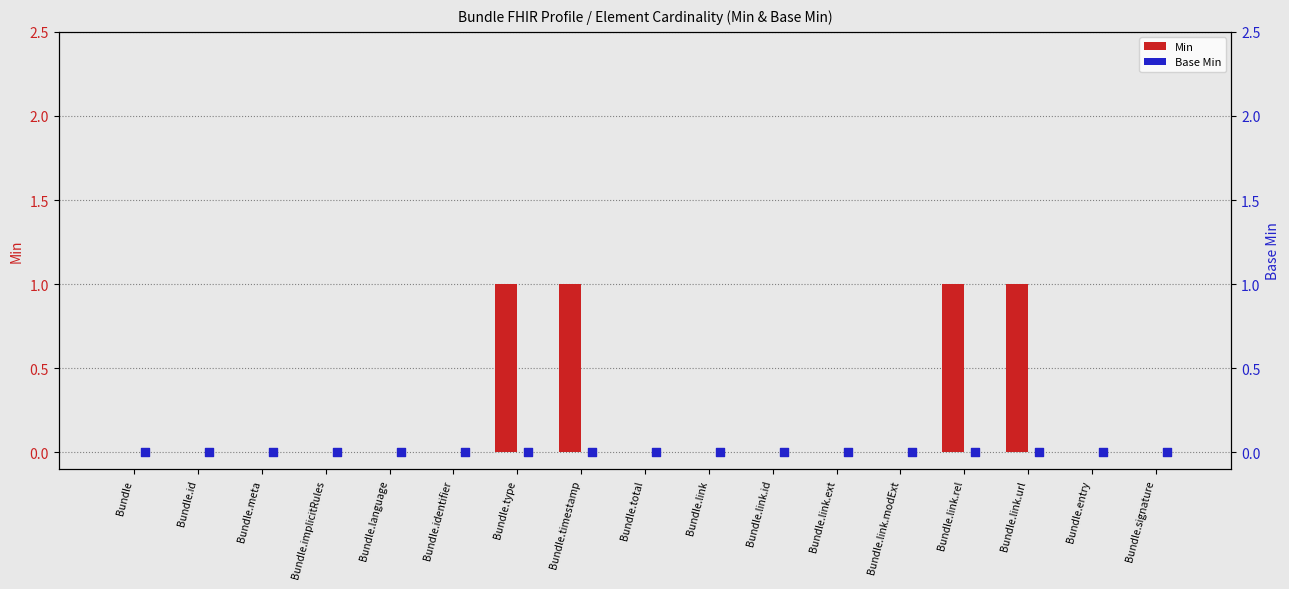

At how many categories does at least one series exceed 0?

4